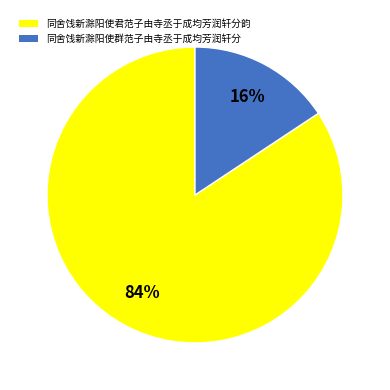

What is the smallest slice in the pie chart?

同舍饯新滁阳使群范子由寺丞于成均芳润轩分